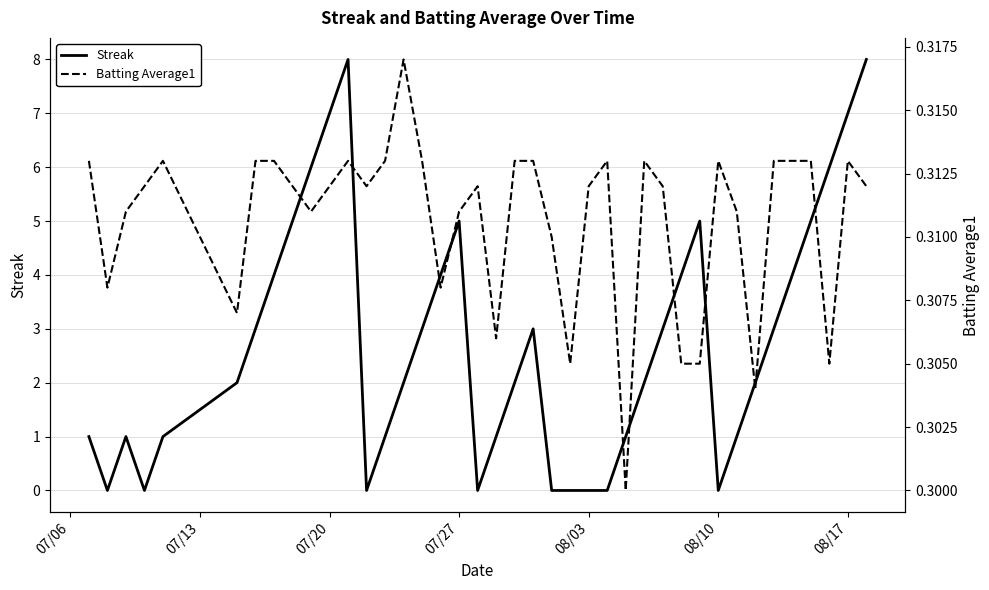

How many lines are shown in the chart?

2